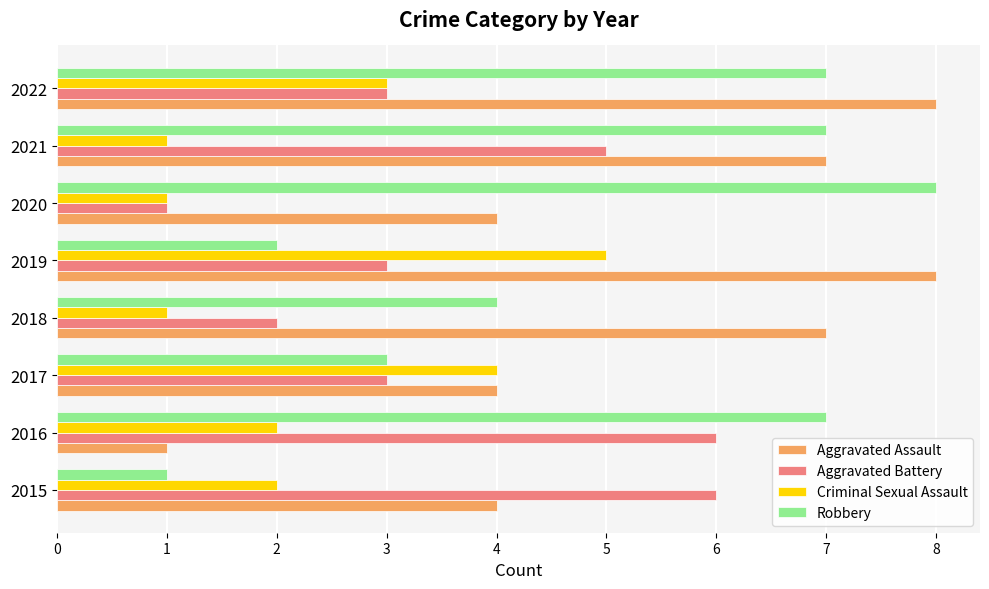

What is the difference between the maximum and minimum values in the Robbery series?

7